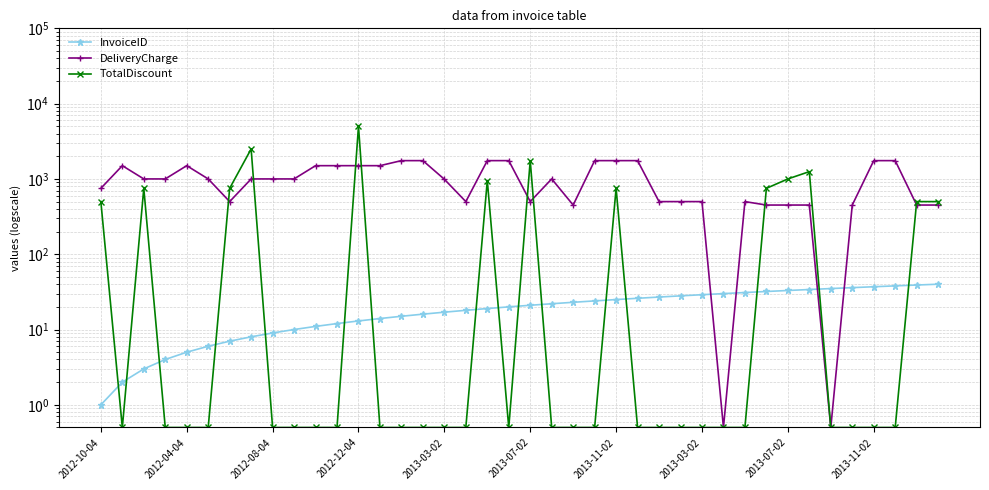

The value of TotalDiscount at 2012-12-04 is 1520.5. True or false?

False